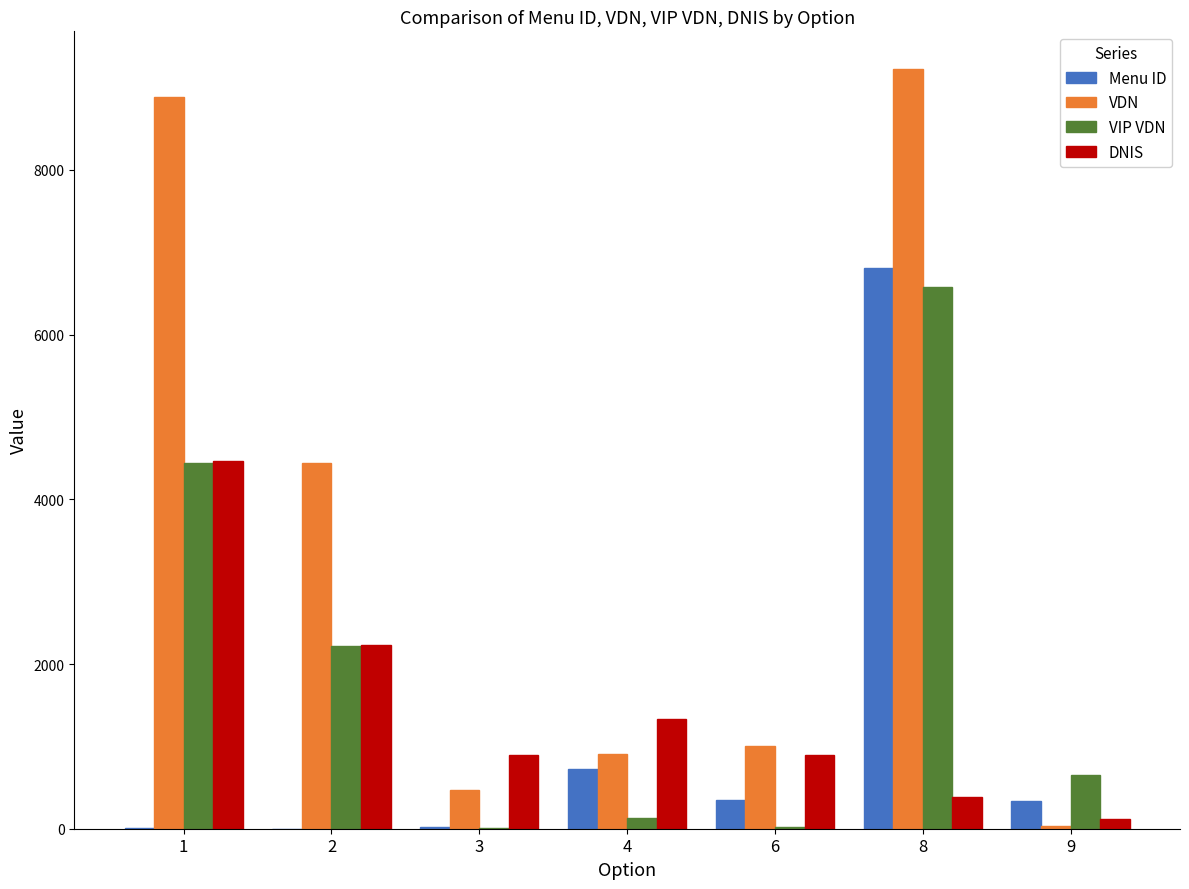

At which label is VDN closest to 4627?

2